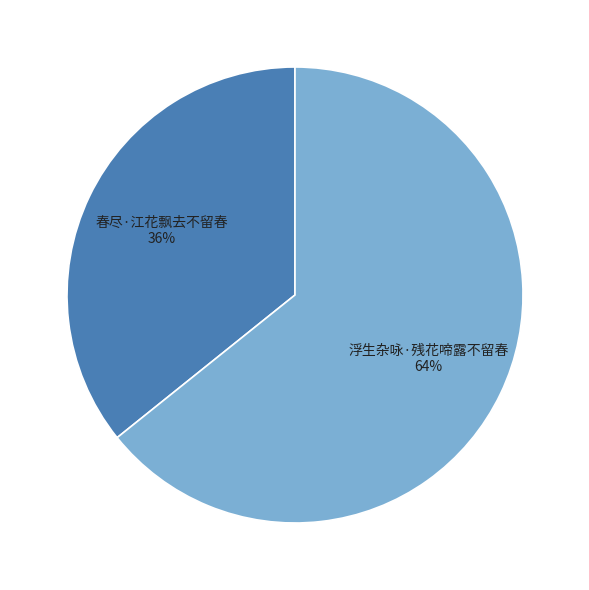

To the nearest percent, what is the difference between the 浮生杂咏·残花啼露不留春 and 春尽·江花飘去不留春 slice percentages?

28%